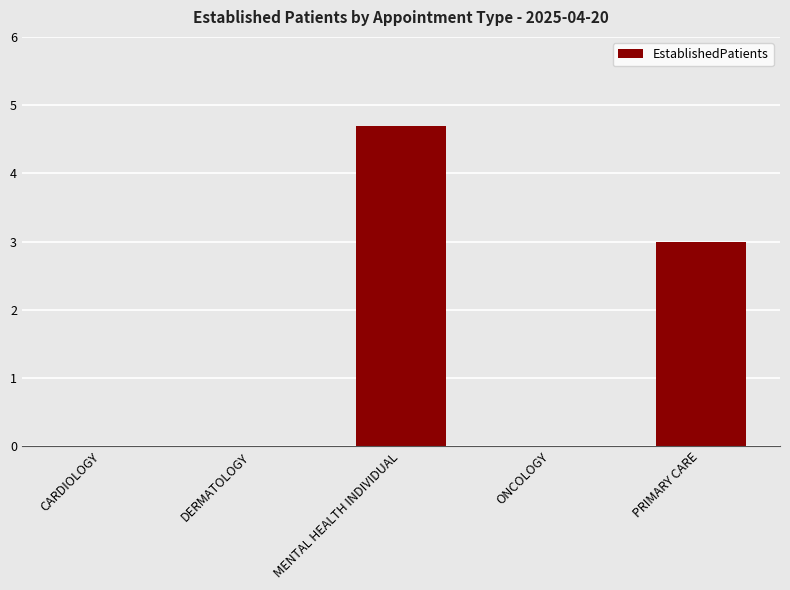

What is the change in value from DERMATOLOGY to MENTAL HEALTH INDIVIDUAL?

+4.7